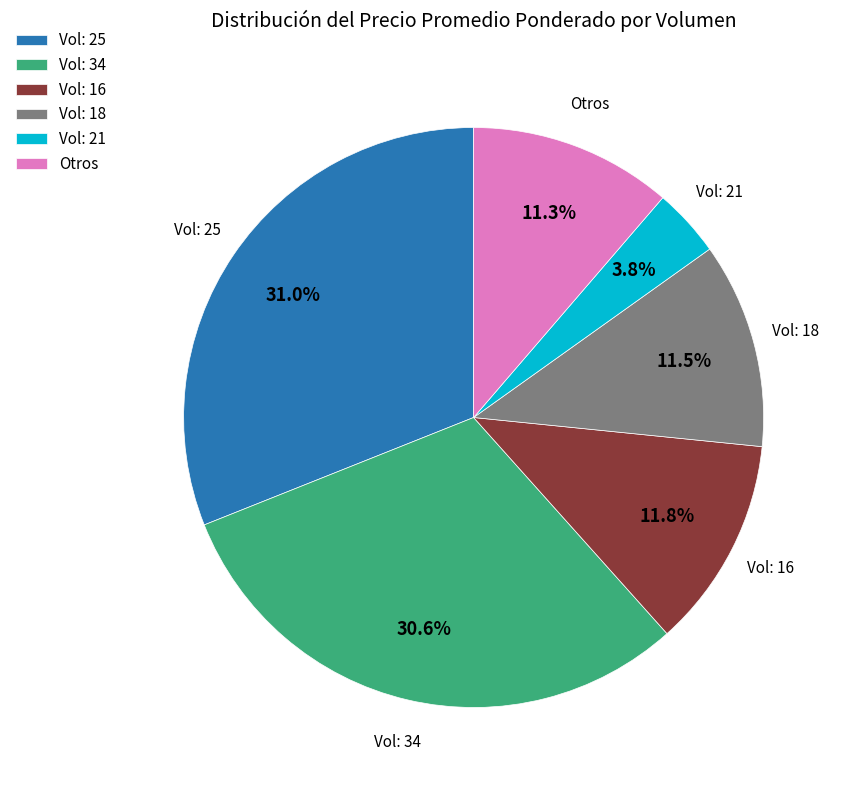

Does any single category account for the majority?

No